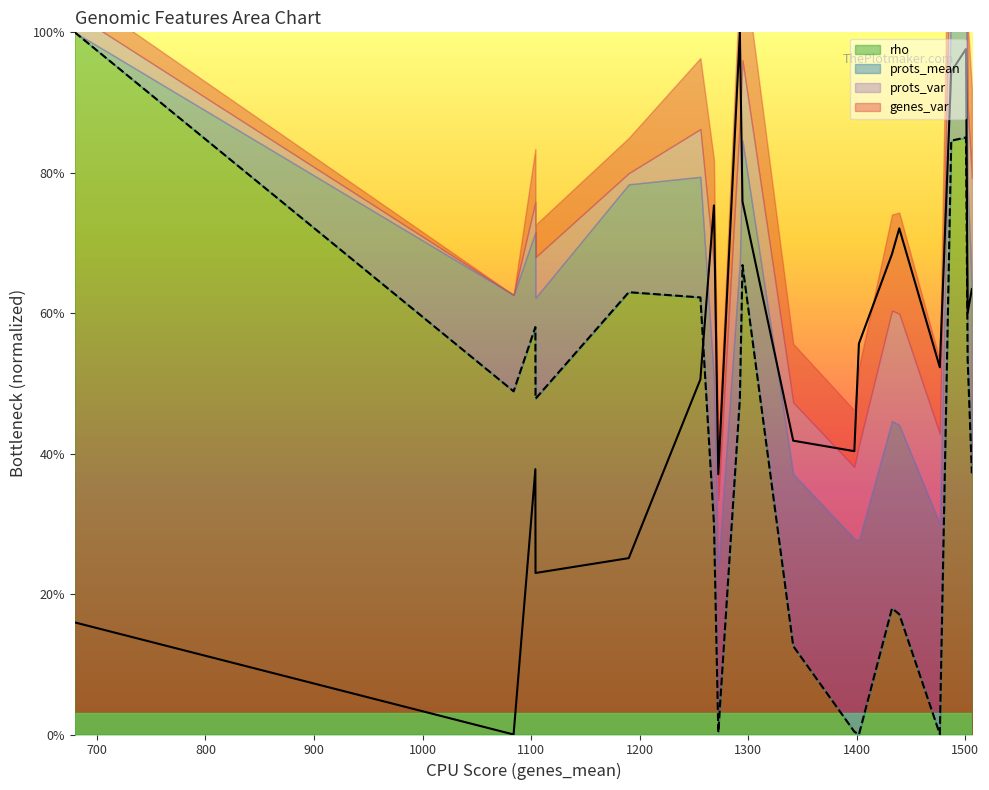

What is the label of the 2nd point from the right?

1502.37115761935